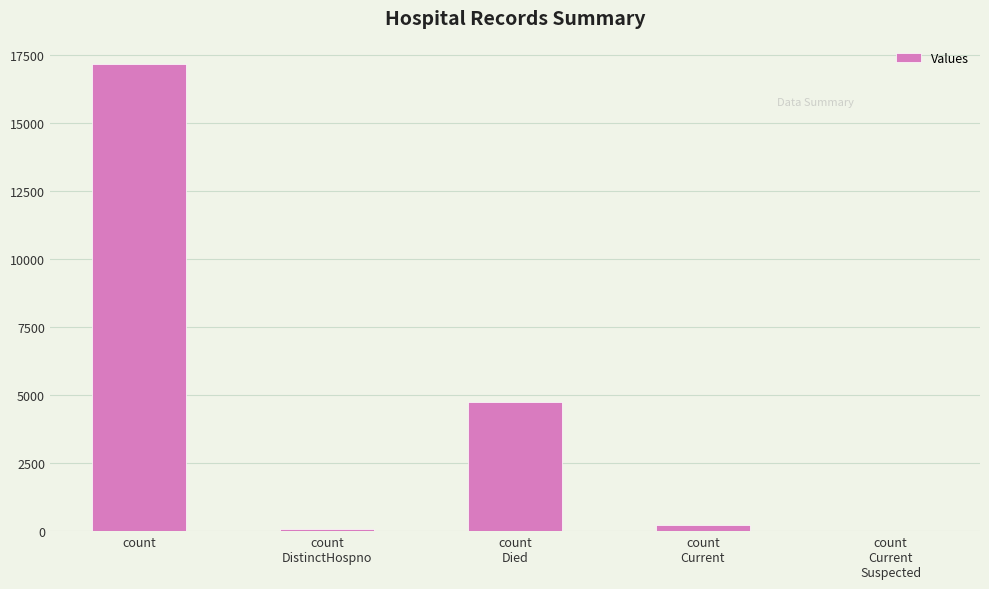

What is the sum of all values?

22193